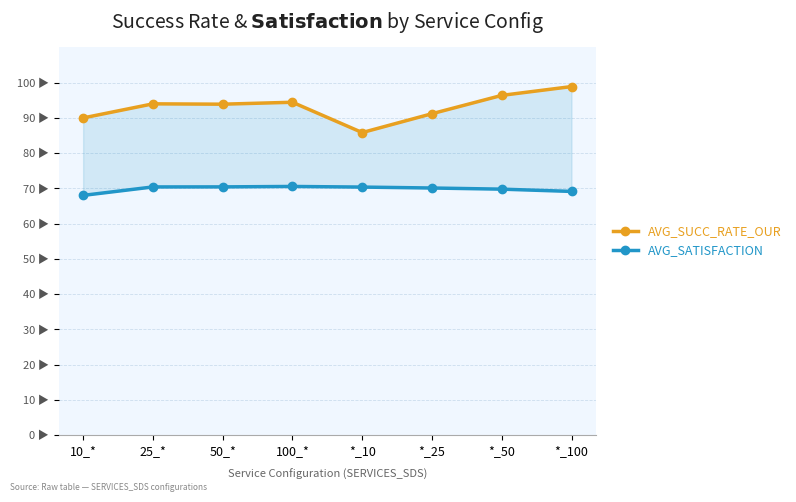

At how many categories does at least one series exceed 0?

8